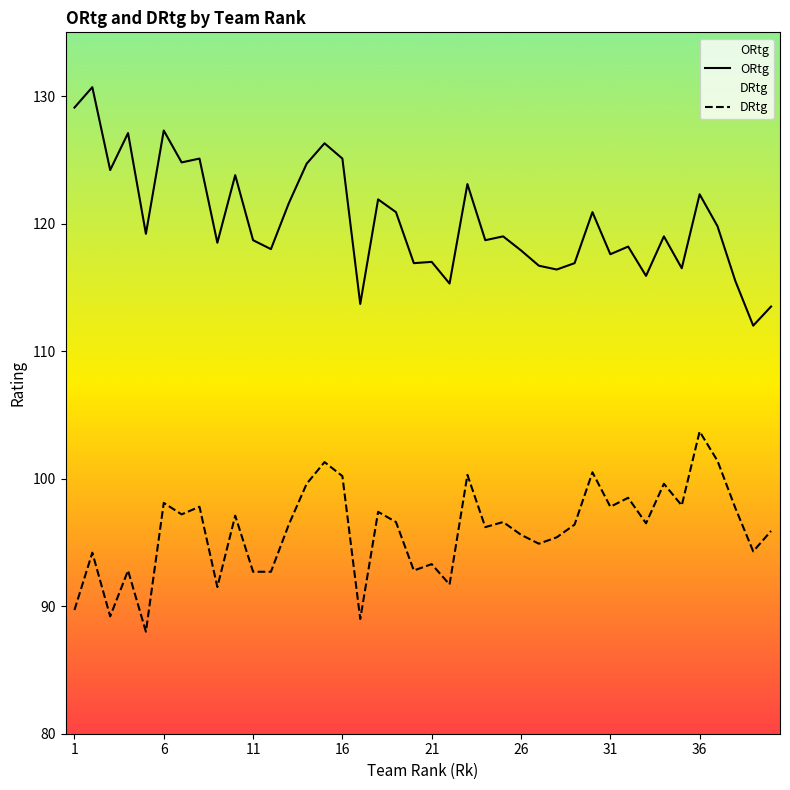

List the series in order of their overall mean, lowest first.

DRtg, ORtg